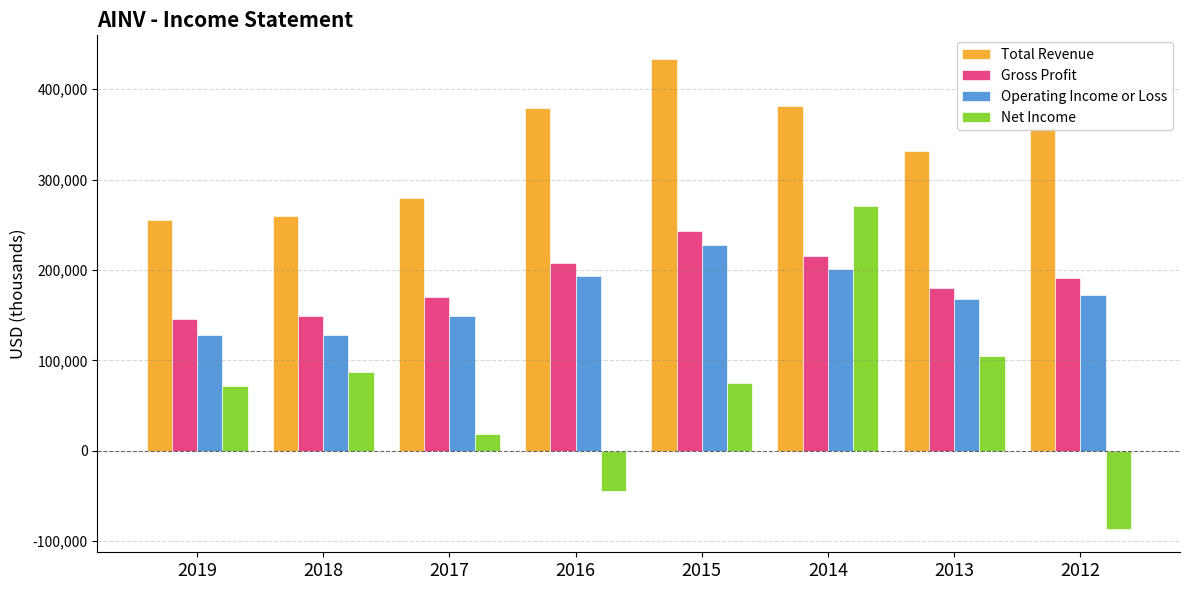

How many data points does each series have?

8